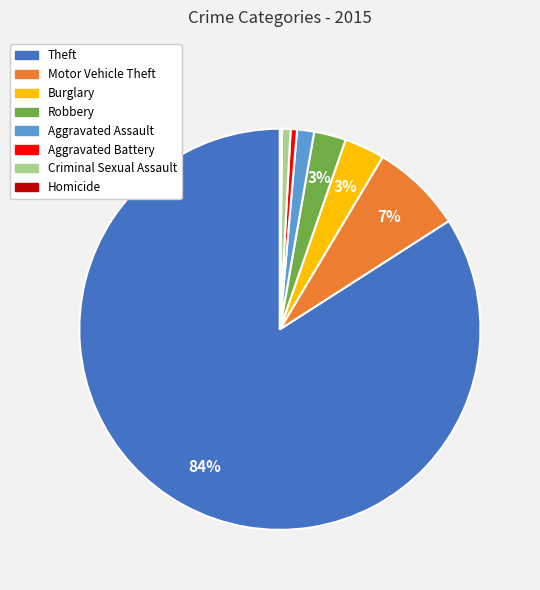

Between Theft and Aggravated Assault, which is larger?

Theft